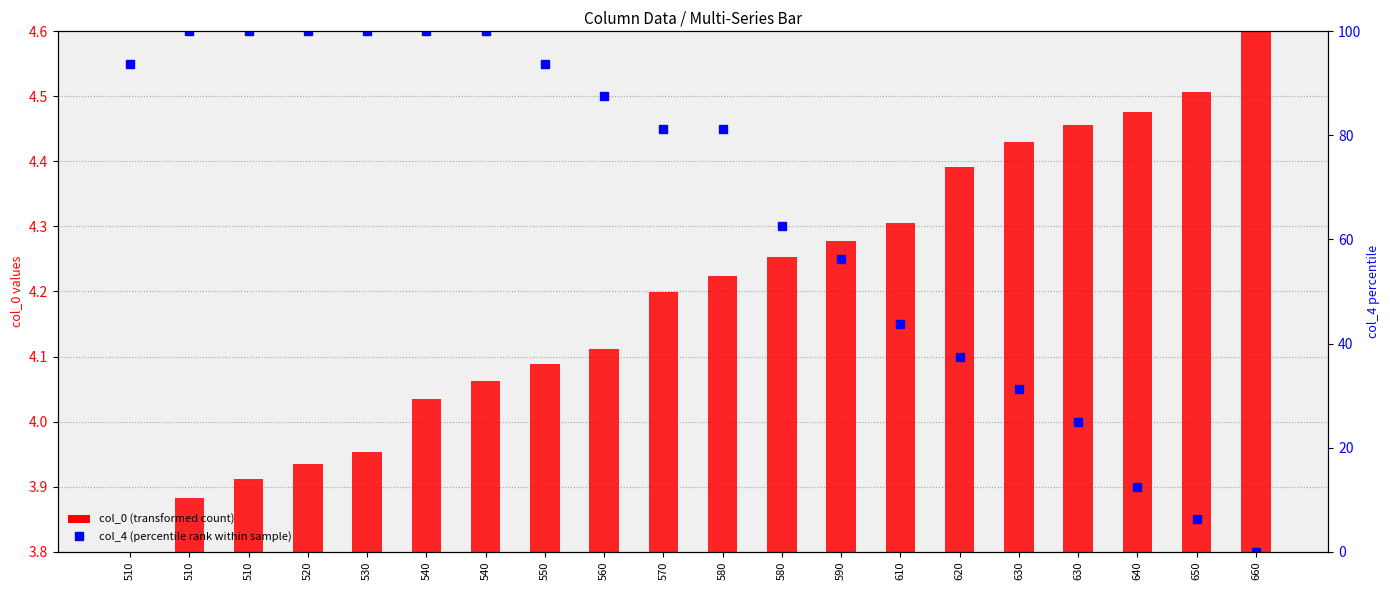

At which label is col_0 (transformed count) closest to 4?

540